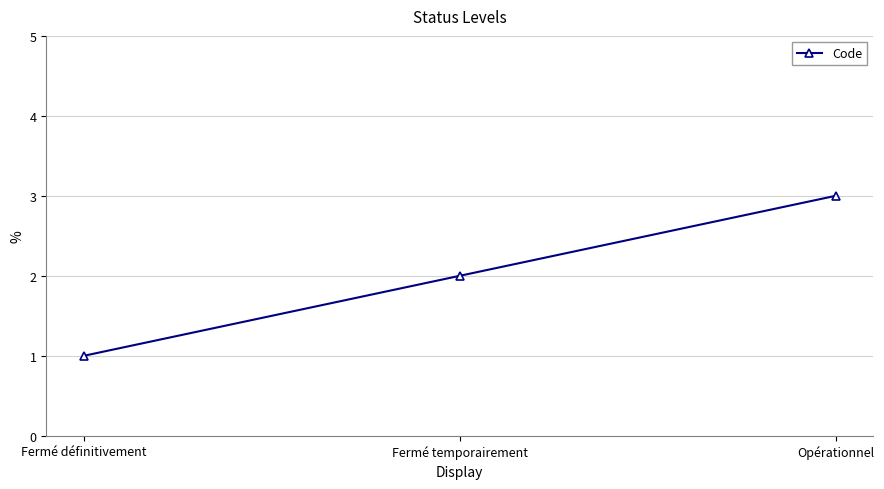

Between Opérationnel and Fermé temporairement, which is larger?

Opérationnel